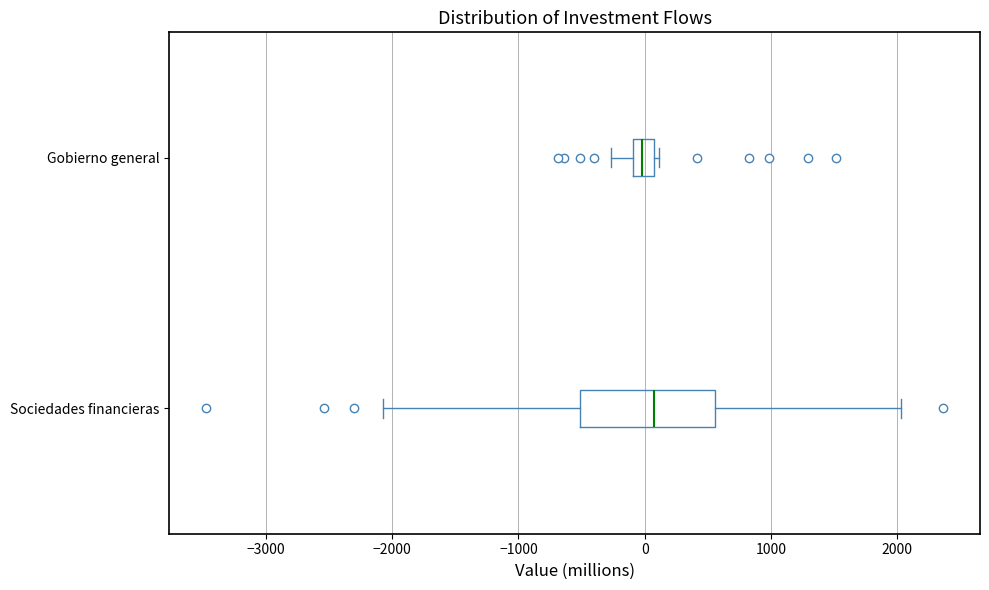

Where does the median line of the box for Sociedades financieras sit on the x-axis? The values are not printed on the chart, so give them approximately, as read against the axis.

100